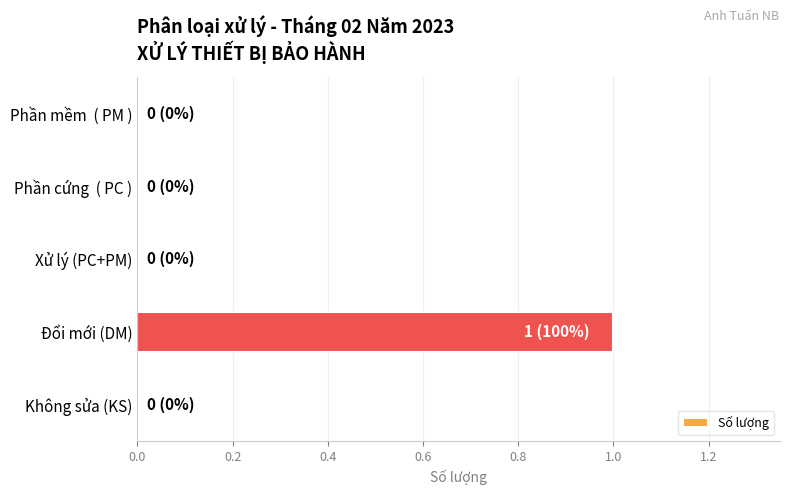

The chart shows a value of 0 at Phần mềm  ( PM ). True or false?

True